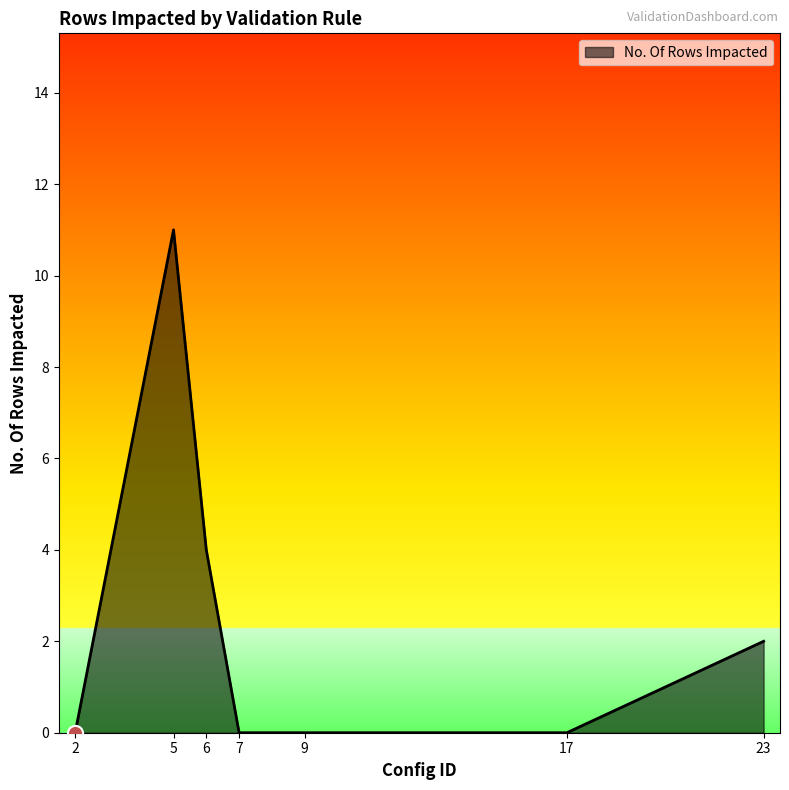

Between 5 and 17, which is larger?

5